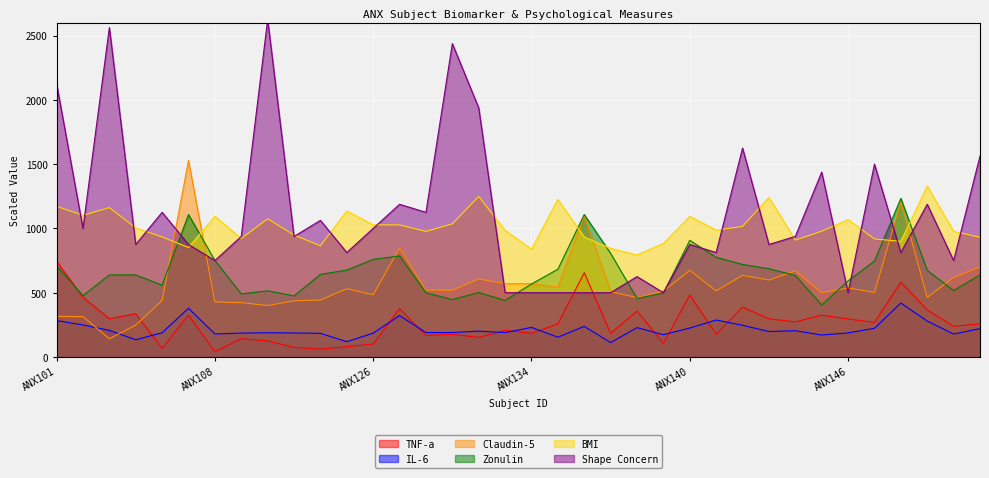

Which series has the widest spread of values?

Shape Concern